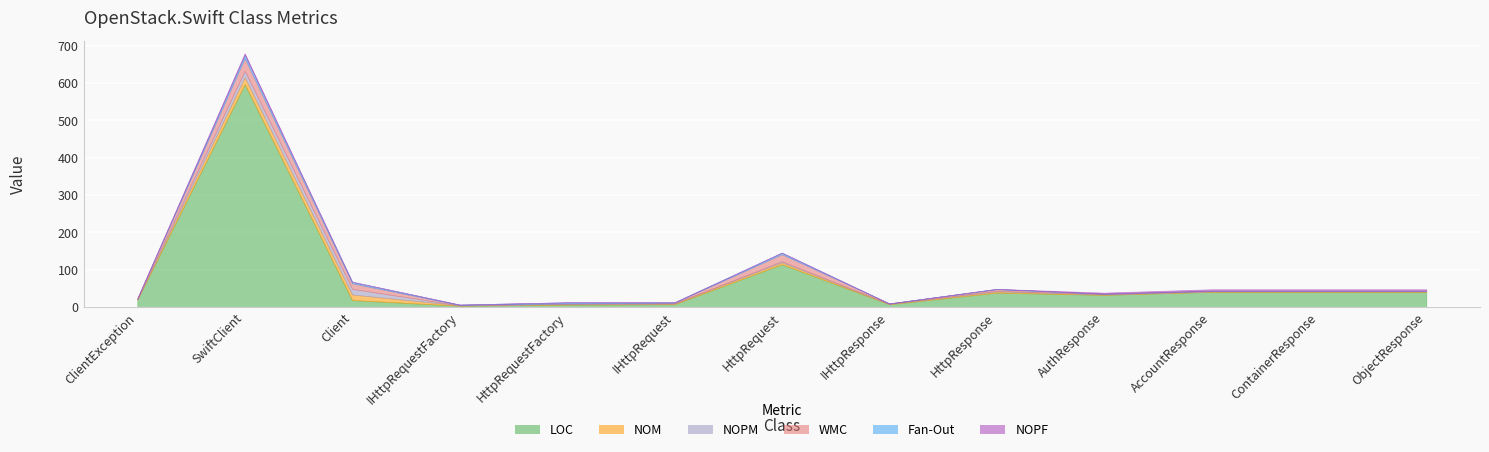

At how many categories does at least one series exceed 74?

2